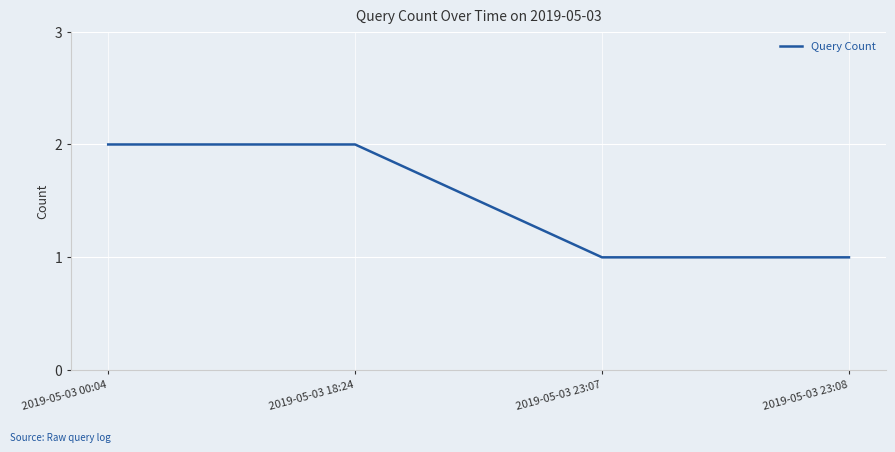

Count the values in the range 1 to 2.

4